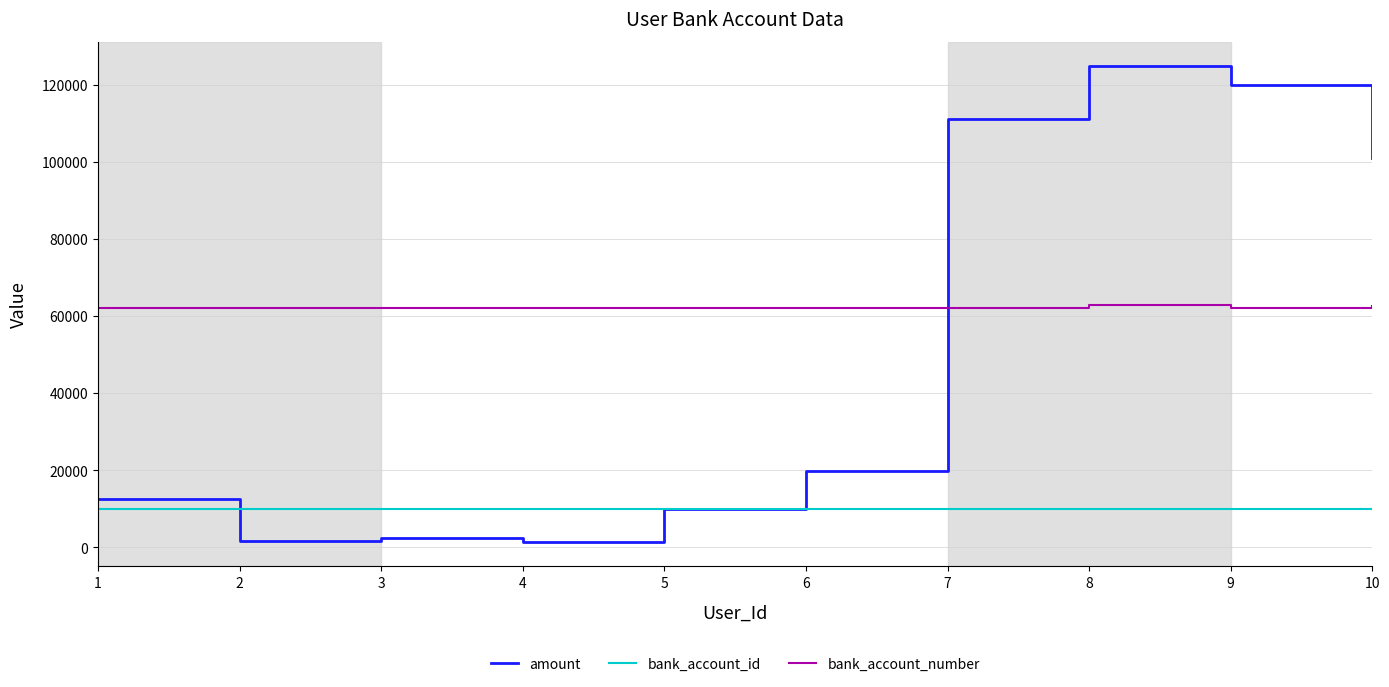

Is the value of bank_account_number at 2 greater than the value of amount at 2?

Yes